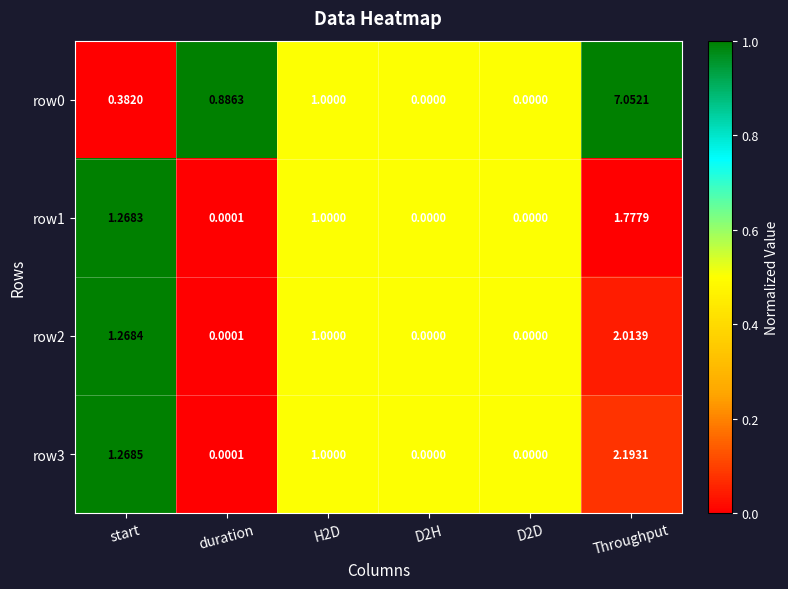

Is the value of row1 at start greater than the value of row2 at duration?

Yes